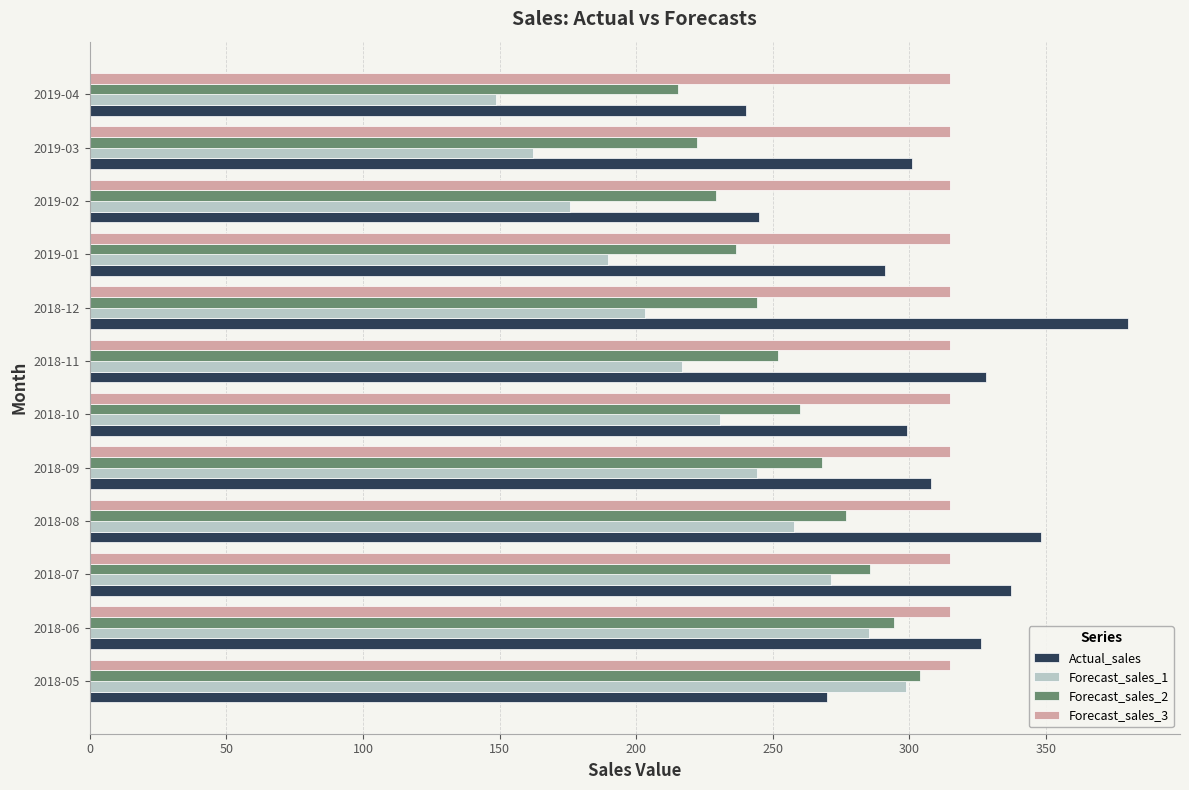

How many values in the Forecast_sales_1 series exceed 230?

6